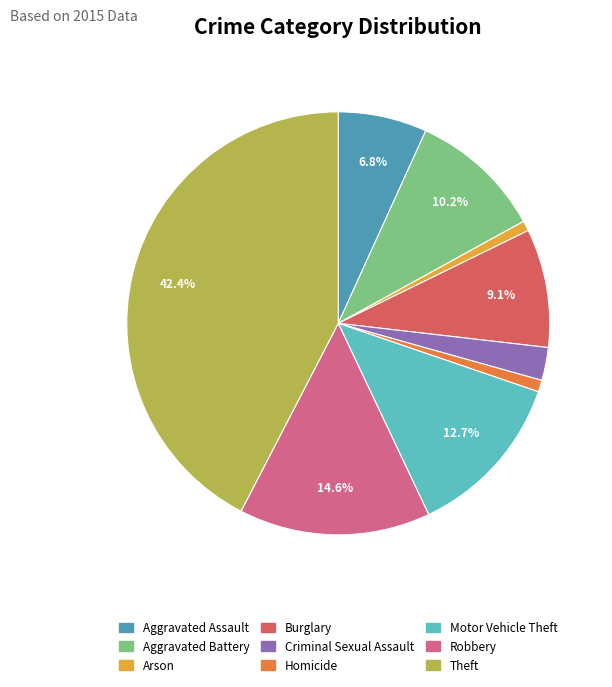

What percentage is the Homicide slice, to the nearest percent?

1%